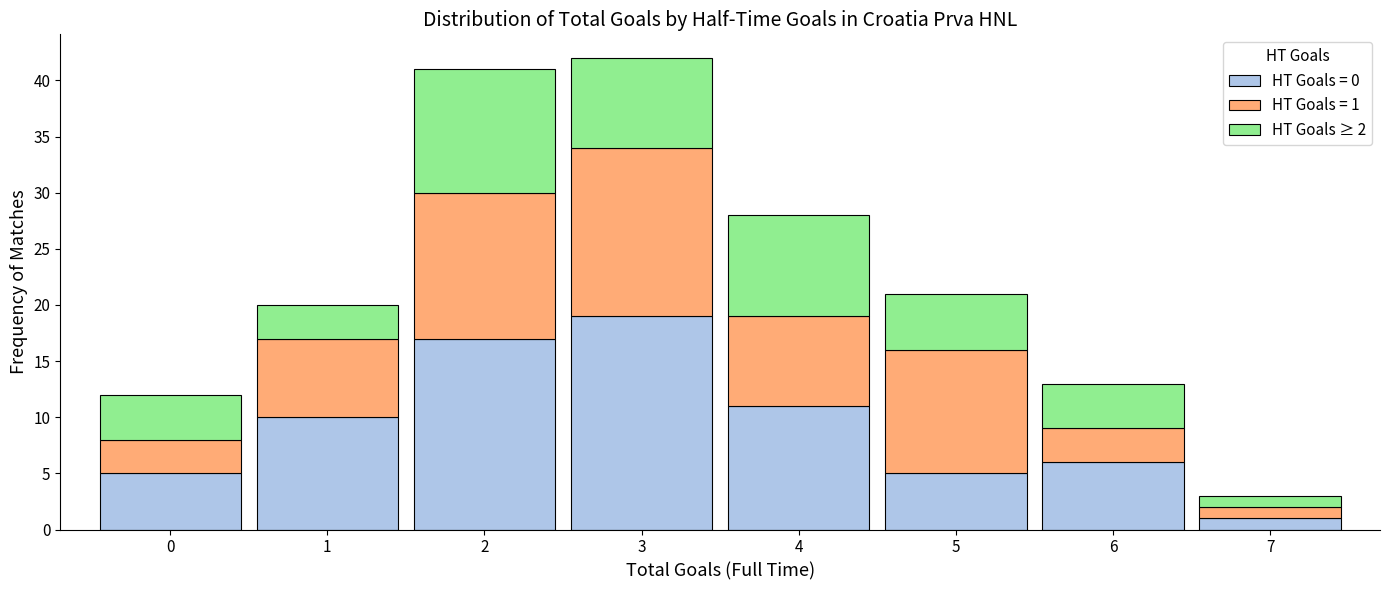

Which range on the x-axis has the tallest stacked bar (by total height)?

2.5 to 3.5